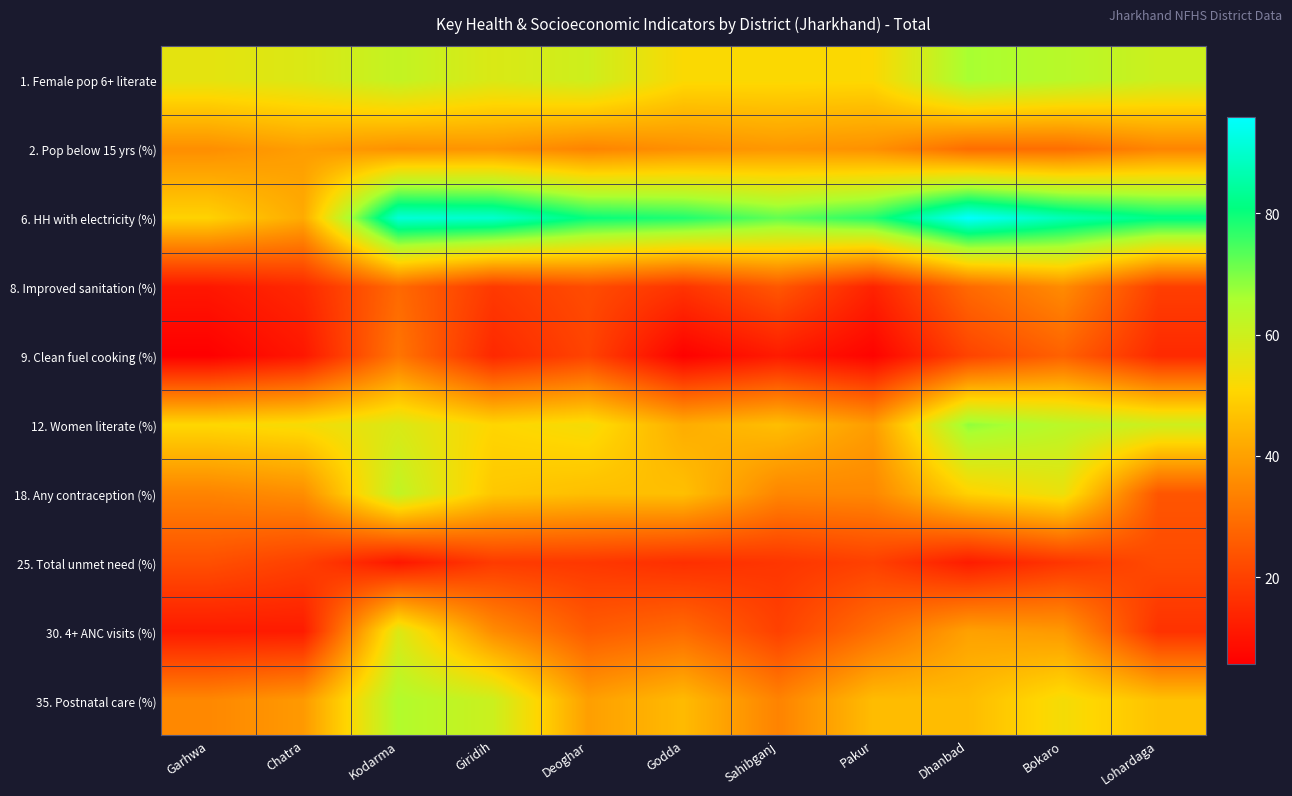

Reading right to left, extract all data points from this chart.

1. Female pop 6+ literate: Lohardaga=60.2	Bokaro=63.8	Dhanbad=66.3	Pakur=51.3	Sahibganj=51.5	Godda=51.6	Deoghar=59.9	Giridih=57.6	Kodarma=61.8	Chatra=57.3	Garhwa=55.6
2. Pop below 15 yrs (%): Lohardaga=34.3	Bokaro=29.4	Dhanbad=29.3	Pakur=36.9	Sahibganj=38.1	Godda=36.6	Deoghar=34.2	Giridih=37.6	Kodarma=37.0	Chatra=39.4	Garhwa=36.3
6. HH with electricity (%): Lohardaga=81.9	Bokaro=87.3	Dhanbad=95.9	Pakur=77.6	Sahibganj=72.4	Godda=78.3	Deoghar=80.4	Giridih=90.1	Kodarma=91.3	Chatra=42.0	Garhwa=49.9
8. Improved sanitation (%): Lohardaga=19.4	Bokaro=35.8	Dhanbad=28.6	Pakur=13.4	Sahibganj=24.7	Godda=17.1	Deoghar=22.3	Giridih=18.3	Kodarma=28.6	Chatra=14.6	Garhwa=10.8
9. Clean fuel cooking (%): Lohardaga=14.9	Bokaro=26.8	Dhanbad=20.5	Pakur=6.5	Sahibganj=11.6	Godda=6.0	Deoghar=20.5	Giridih=14.6	Kodarma=31.1	Chatra=10.8	Garhwa=5.7
12. Women literate (%): Lohardaga=60.0	Bokaro=63.3	Dhanbad=68.3	Pakur=39.1	Sahibganj=45.9	Godda=42.5	Deoghar=52.7	Giridih=50.6	Kodarma=57.6	Chatra=52.4	Garhwa=51.0
18. Any contraception (%): Lohardaga=24.3	Bokaro=54.4	Dhanbad=49.8	Pakur=35.0	Sahibganj=34.6	Godda=46.2	Deoghar=46.0	Giridih=47.7	Kodarma=62.2	Chatra=36.2	Garhwa=34.0
25. Total unmet need (%): Lohardaga=22.0	Bokaro=17.5	Dhanbad=11.9	Pakur=19.9	Sahibganj=17.5	Godda=16.0	Deoghar=18.0	Giridih=18.7	Kodarma=10.7	Chatra=19.8	Garhwa=23.1
30. 4+ ANC visits (%): Lohardaga=16.7	Bokaro=38.5	Dhanbad=40.2	Pakur=29.7	Sahibganj=20.0	Godda=28.8	Deoghar=25.5	Giridih=35.9	Kodarma=57.4	Chatra=11.8	Garhwa=11.6
35. Postnatal care (%): Lohardaga=46.7	Bokaro=52.7	Dhanbad=45.4	Pakur=45.5	Sahibganj=34.0	Godda=45.2	Deoghar=39.6	Giridih=60.4	Kodarma=64.8	Chatra=38.5	Garhwa=35.0